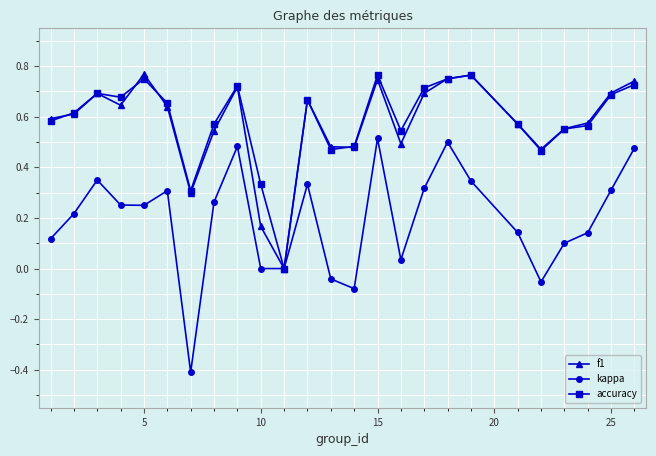

Which series has the widest spread of values?

kappa